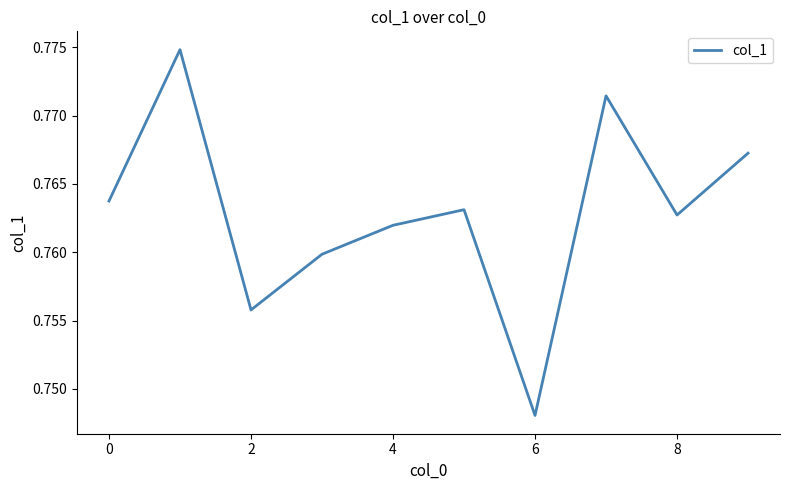

Does the chart display data point markers on the line(s)?

No